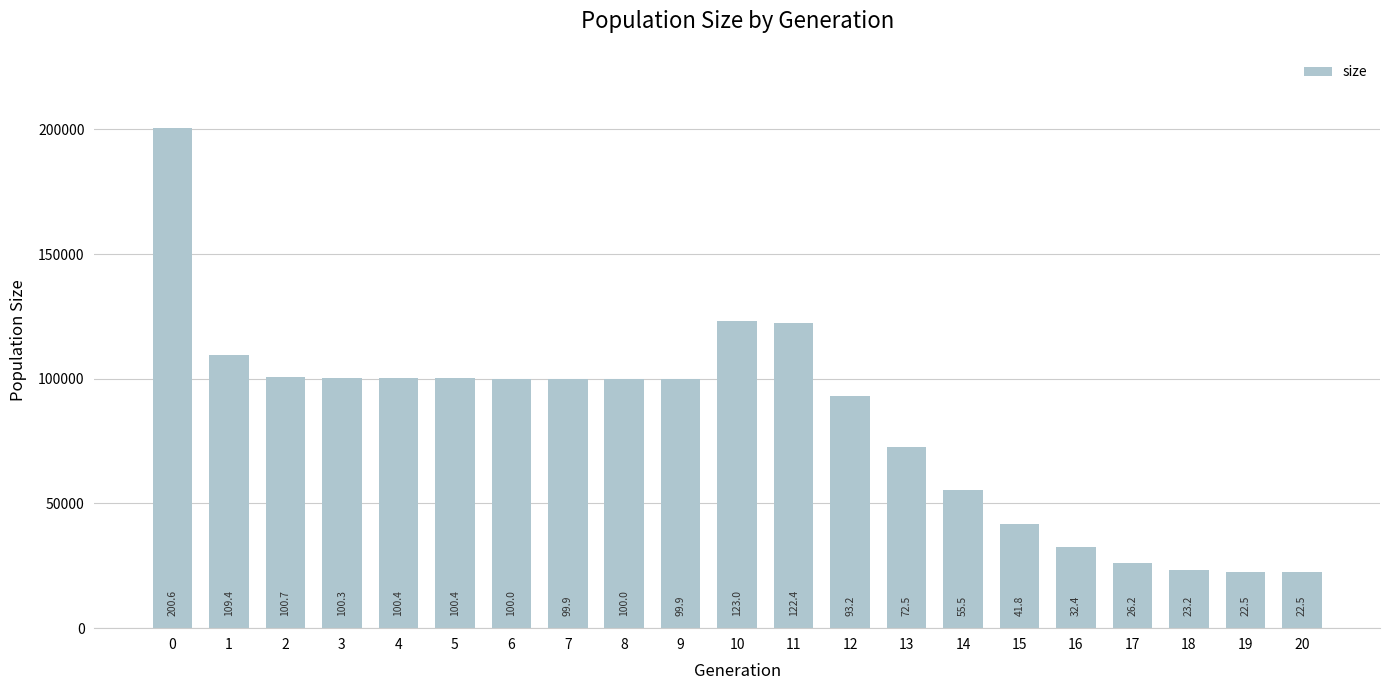

What is the smallest value displayed?

22500